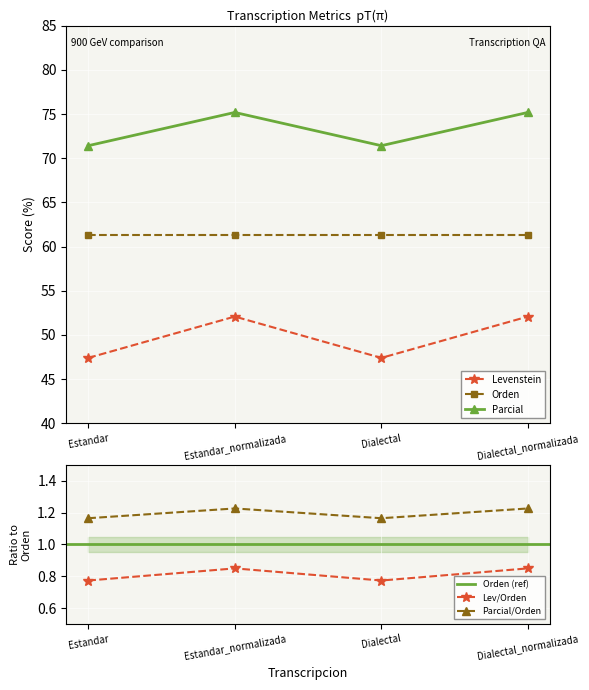

Where is the first local minimum for Parcial?

Dialectal